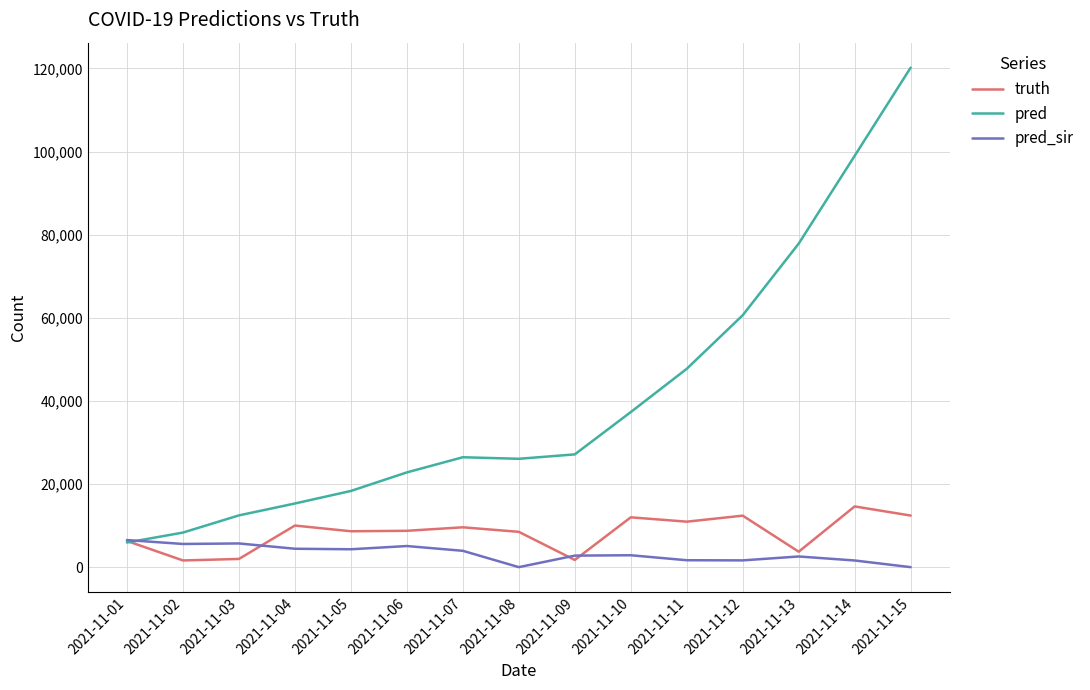

After their last crossing, which series has the higher values: pred or pred_sir?

pred